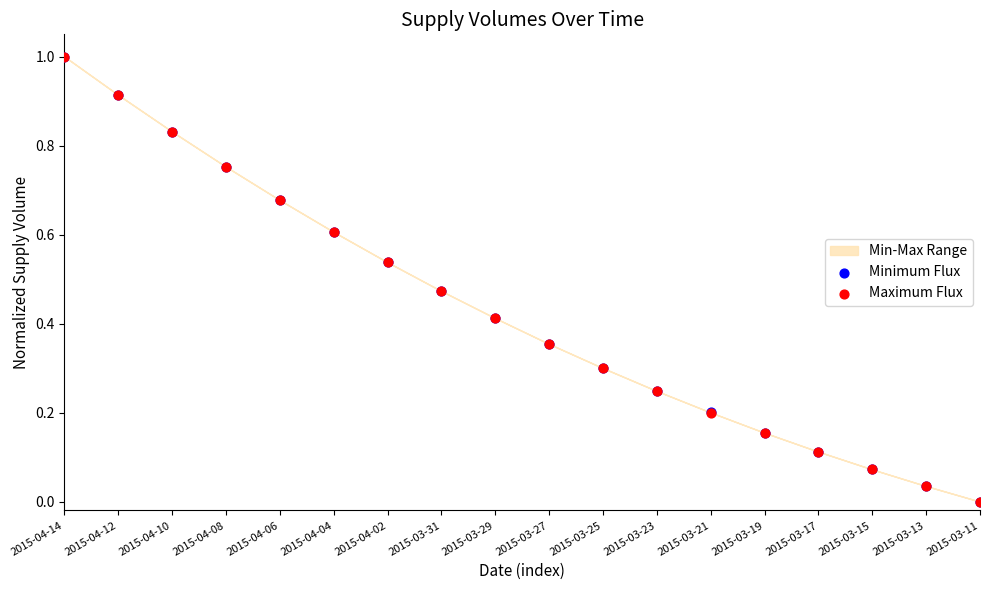

Which series reaches the maximum Y coordinate?

Minimum Flux